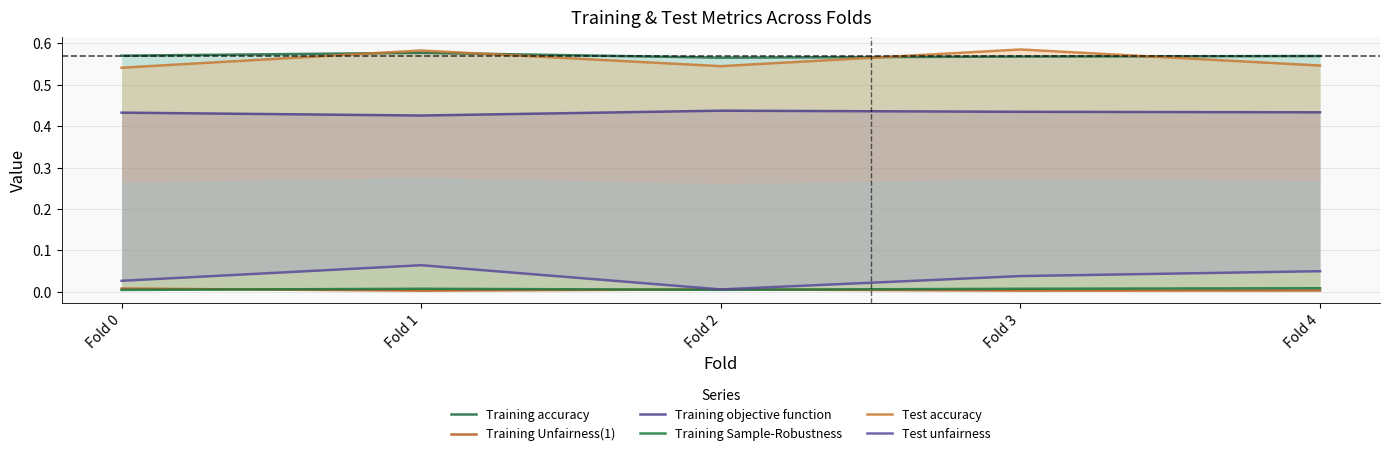

At which category is the sum across all series the highest?

Fold 1